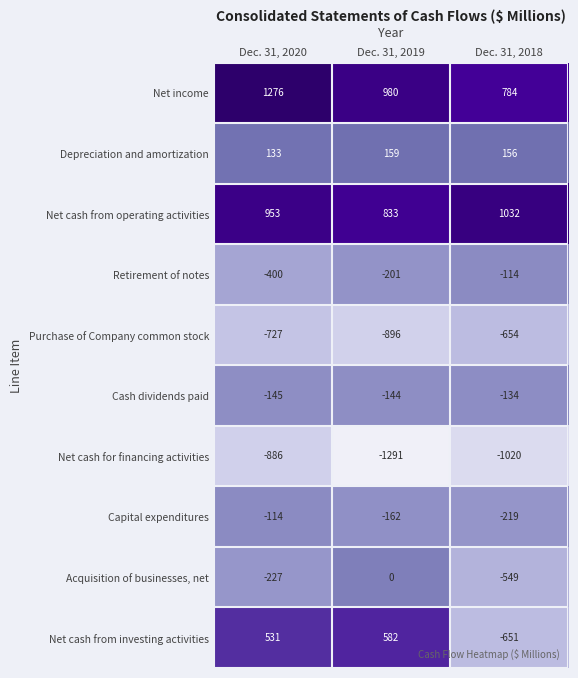

What is the total value across all series at Dec. 31, 2020?

394